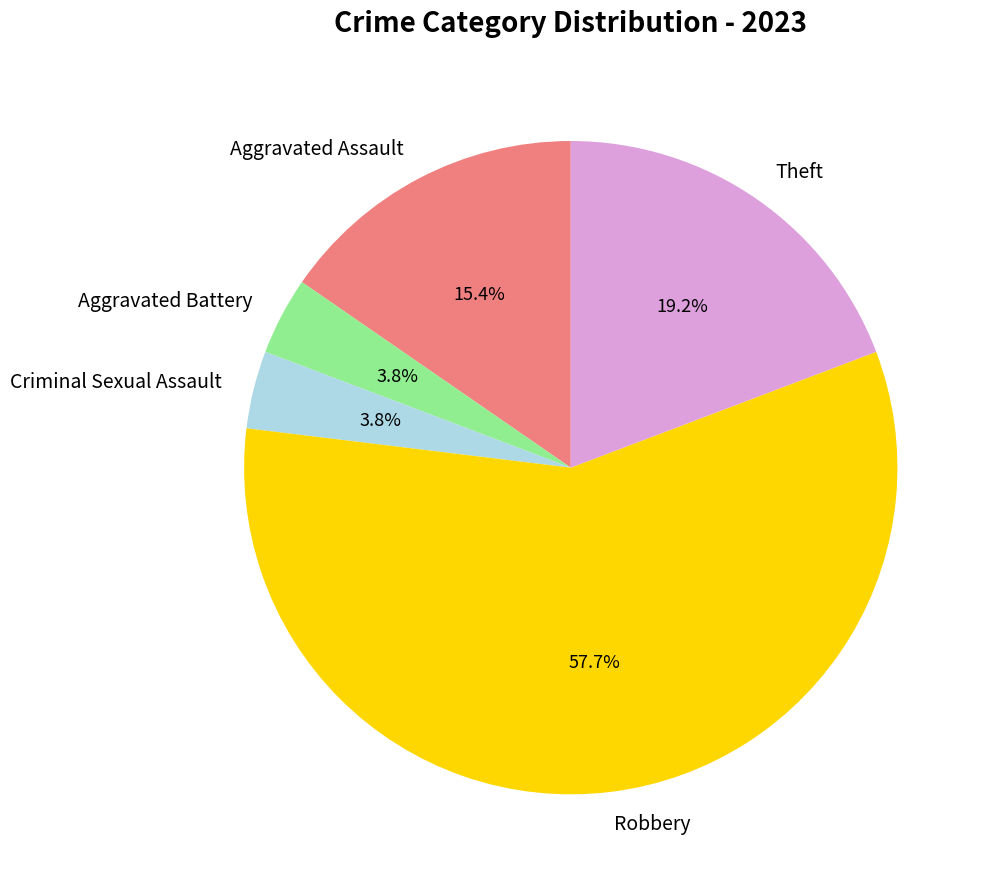

To the nearest percent, what is the average slice percentage?

20%